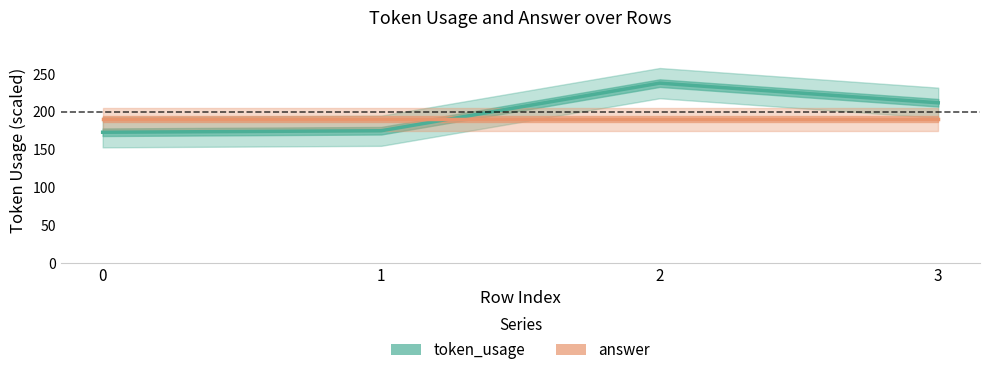

Rank the series by their maximum value, from highest to lowest.

token_usage, answer